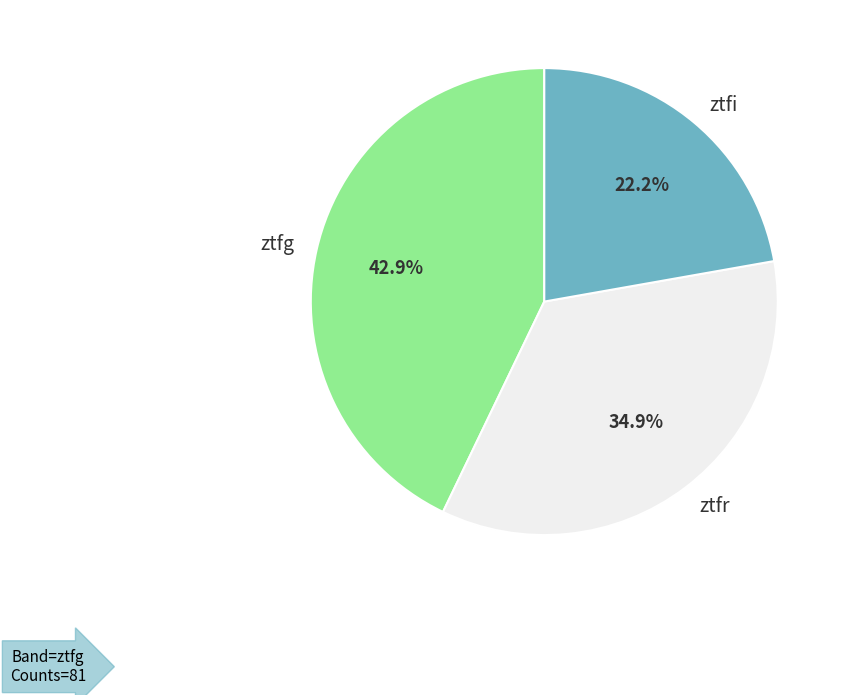

Does any single category account for the majority?

No